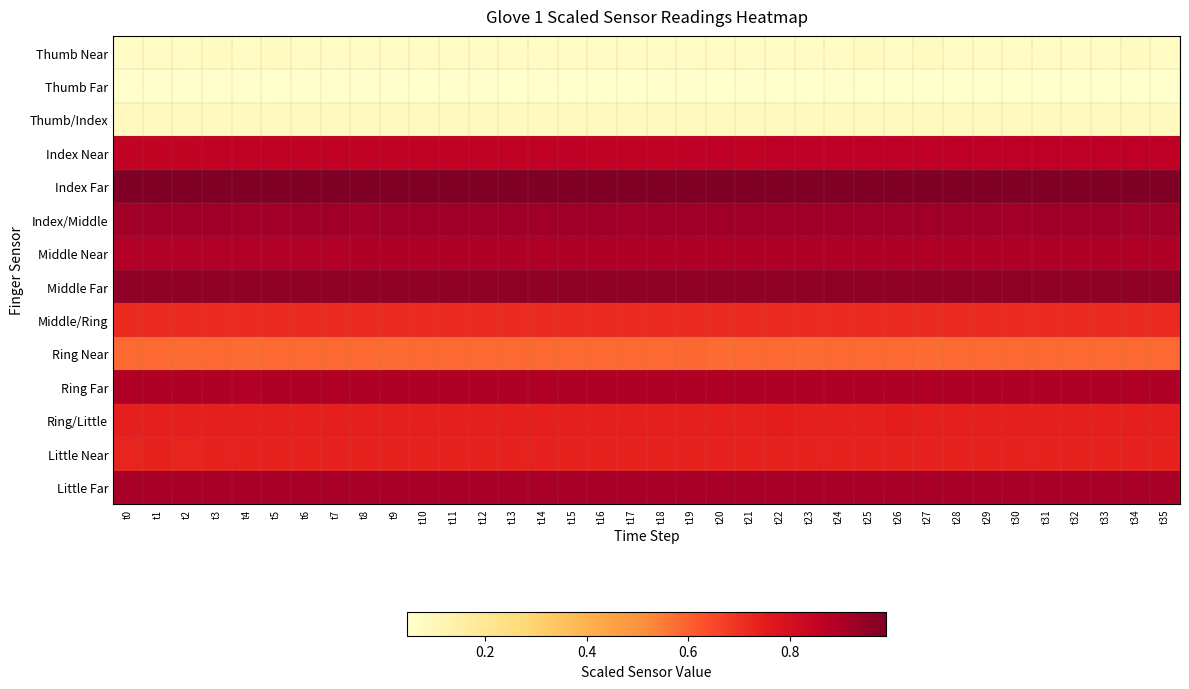

What is the total value across all series at t24?

9.4